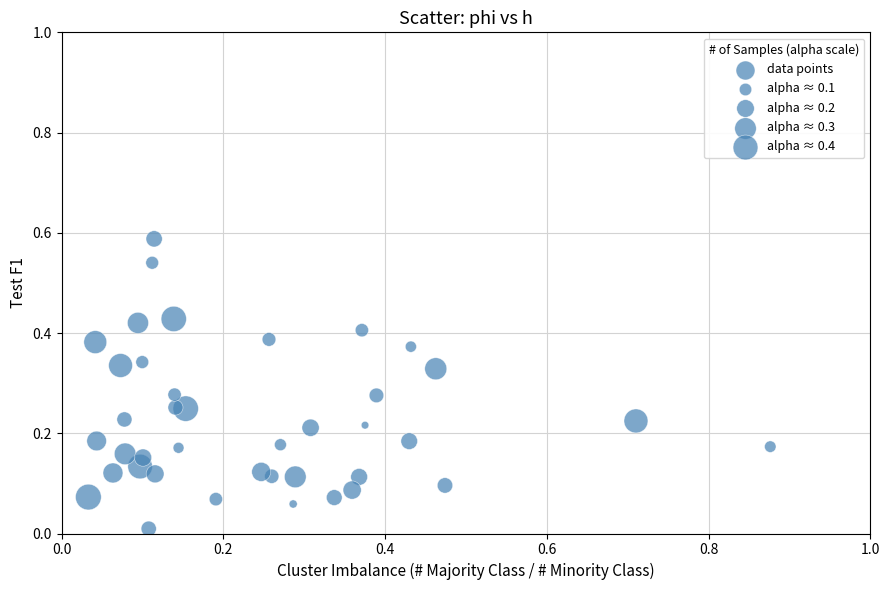

What is the range of X values (max minus min)?

0.8